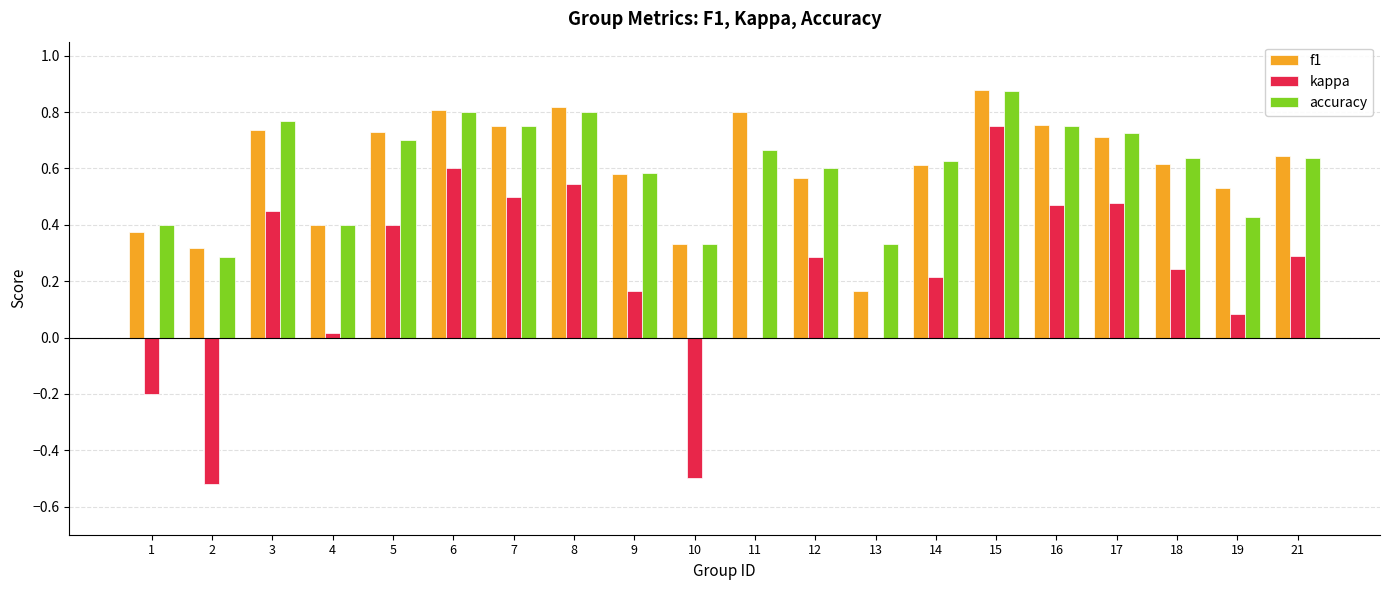

Between 4 and 6, which series saw the biggest shift?

kappa